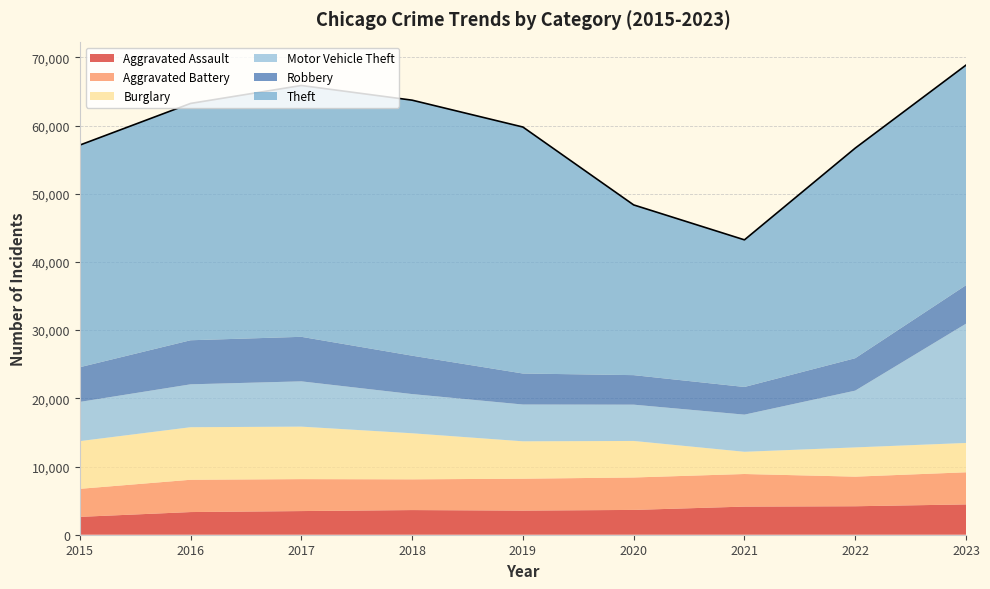

What is the value of the Robbery point at the 8th from the left?

4752